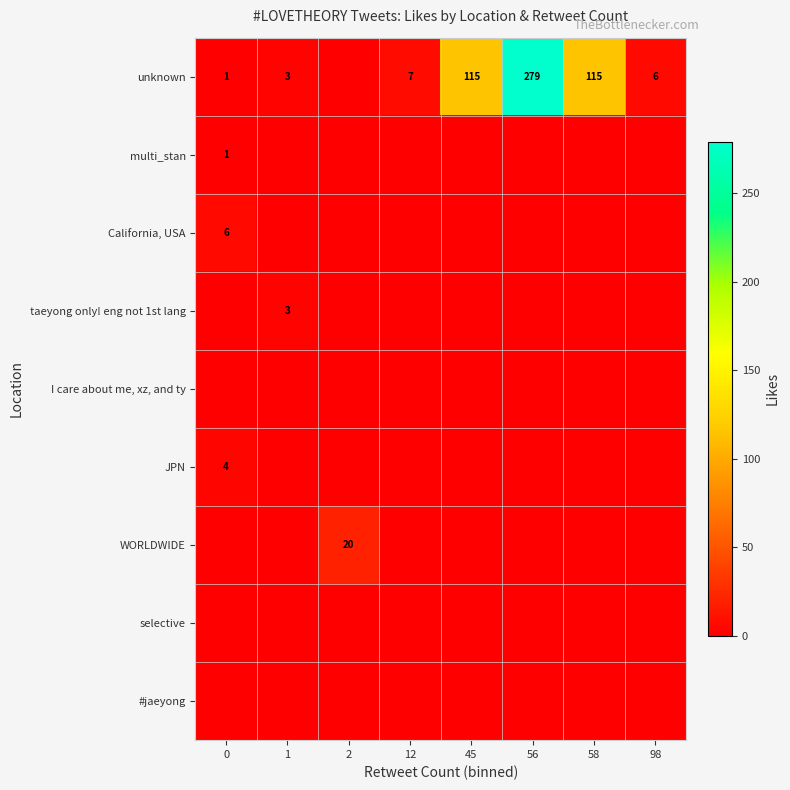

Which has a higher value, 45 or 1?

45